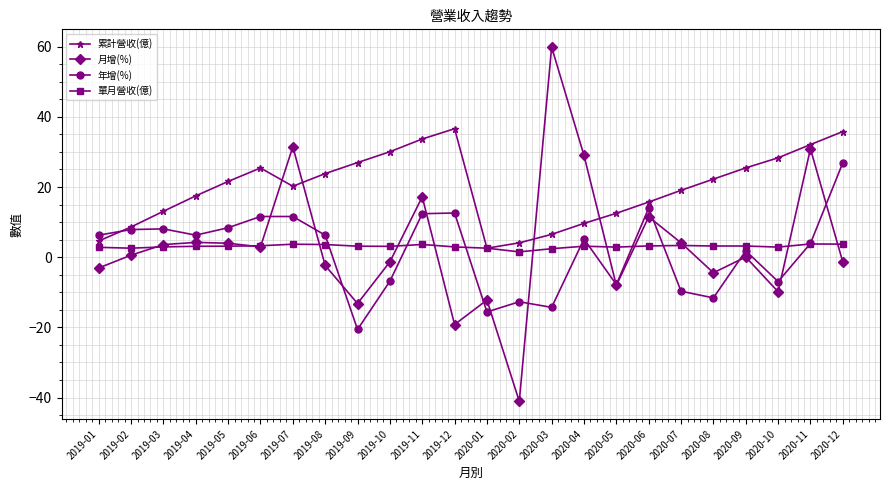

True or false: 年增(%) has a value of -20.6 at 2019-09.

True